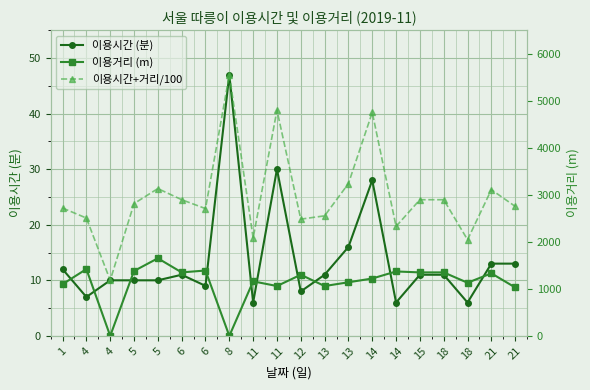

Which series has the widest spread of values?

이용거리 (m)